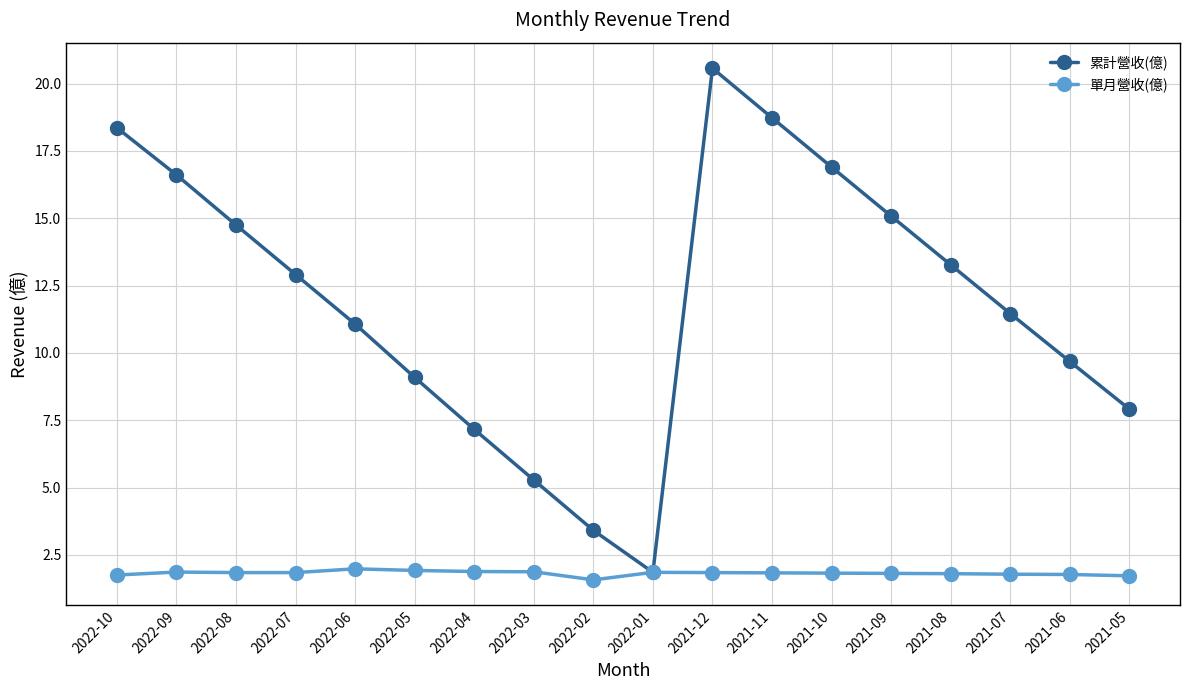

What is the approximate value of 單月營收(億) at 2022-10?

1.8